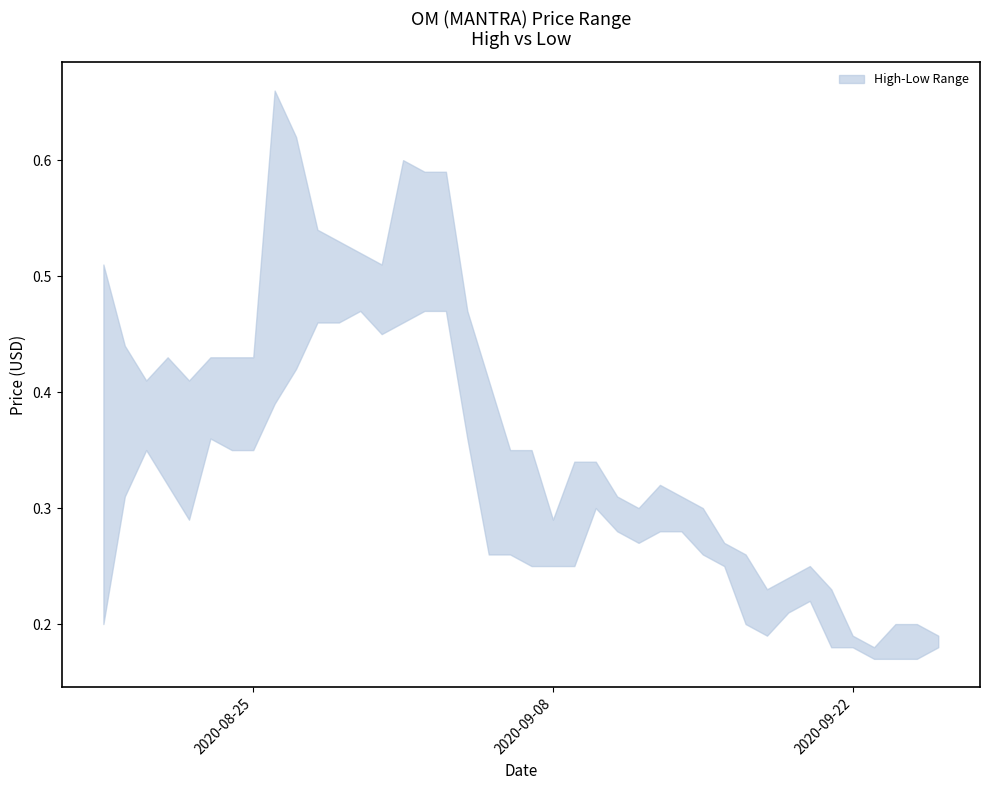

Between 21/08/2020 and 14/09/2020, which series saw the biggest shift?

high